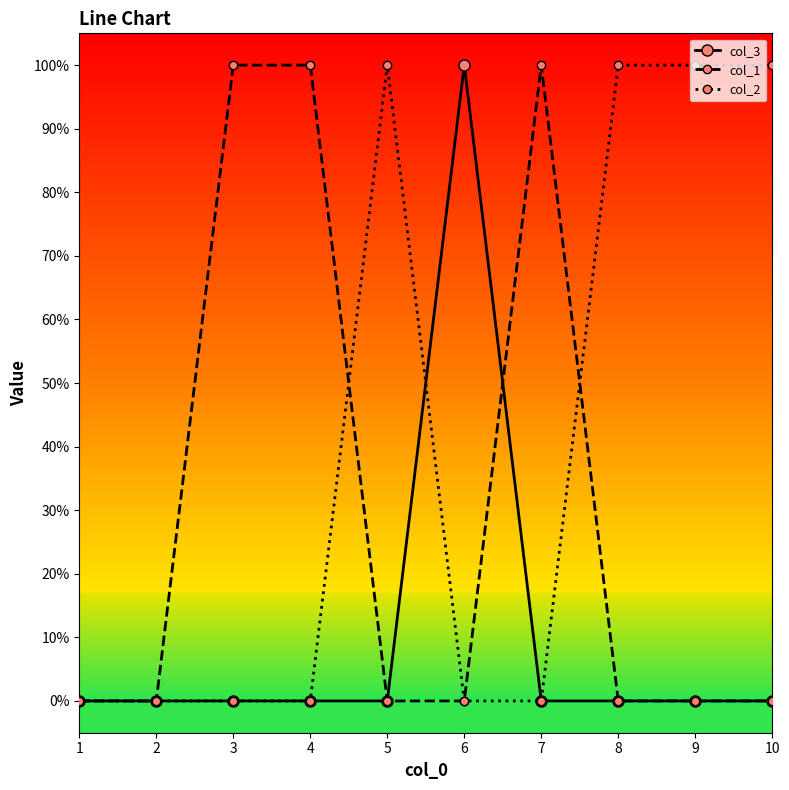

Does the chart have visible grid lines?

No